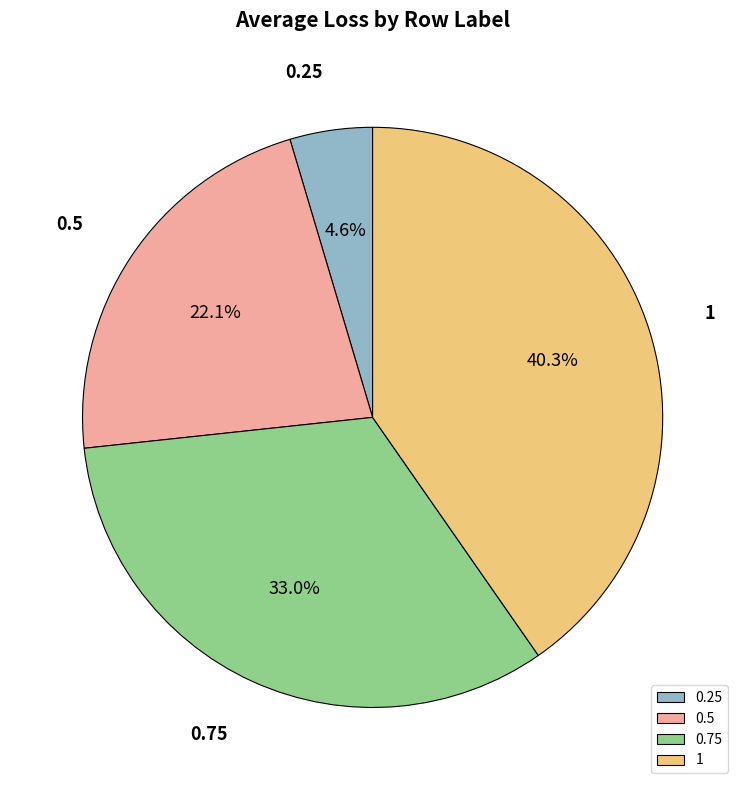

What is the largest slice in the pie chart?

1